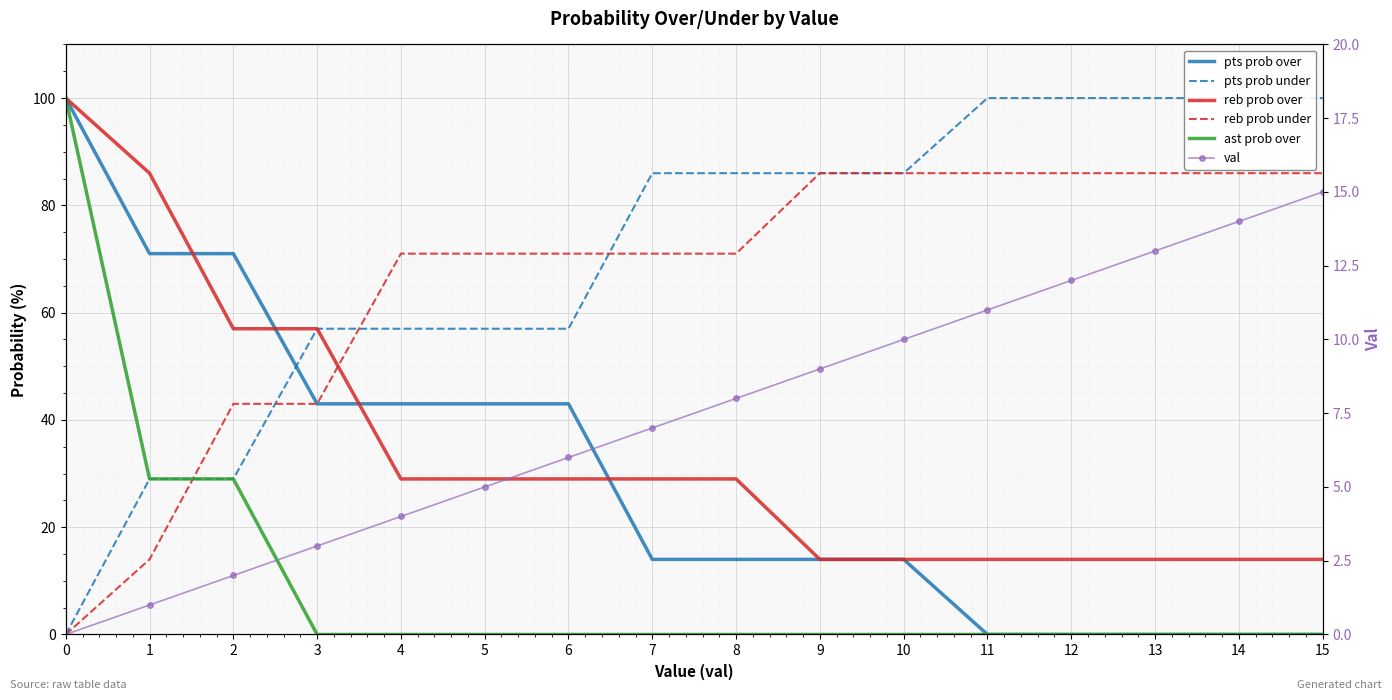

What is the value of the val point at the 12th from the left?

11